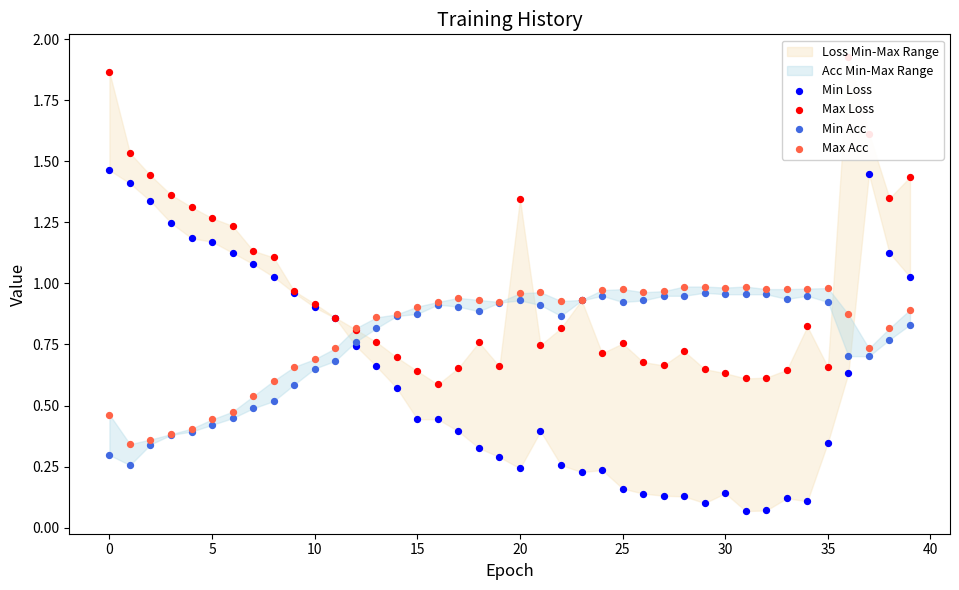

Is the value of Max Acc at 17 greater than the value of Max Loss at 15?

No